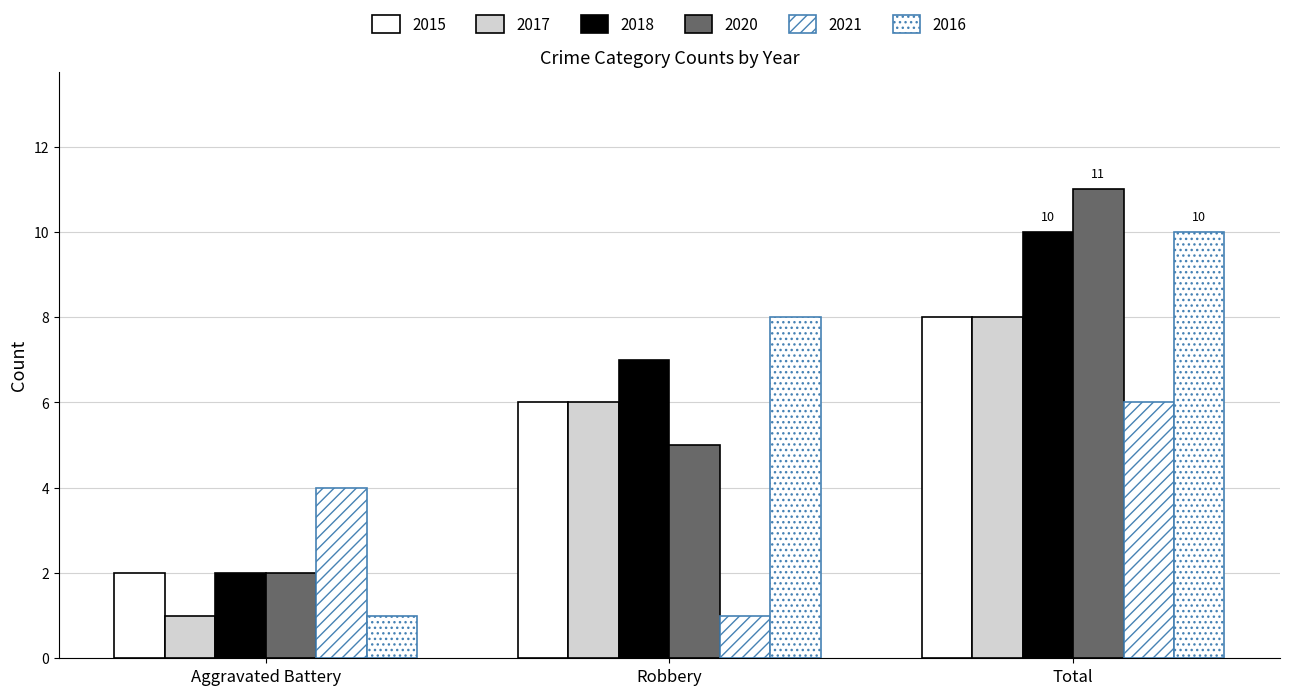

What is the label of the 2nd bar from the right?

Robbery